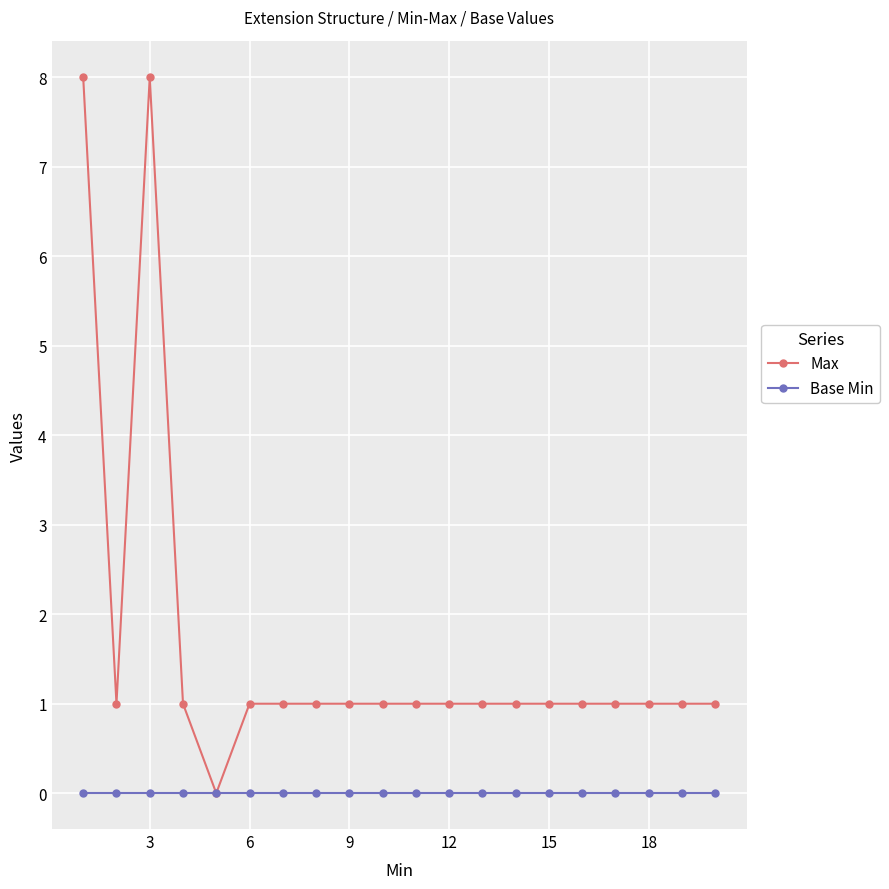

Is this an area chart (filled region under the line)?

No